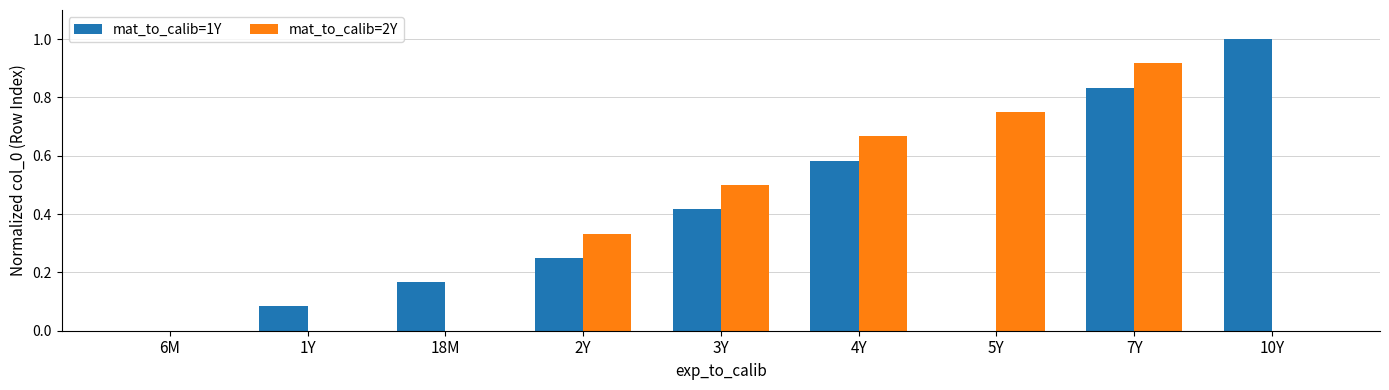

Which category has the highest value across all series?

10Y